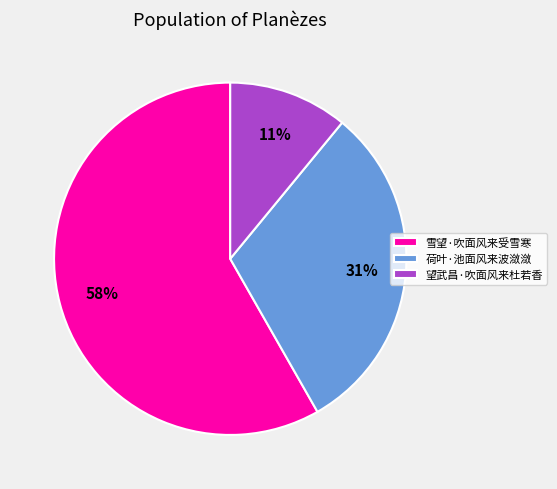

What percentage is the 望武昌·吹面风来杜若香 slice, to the nearest percent?

11%